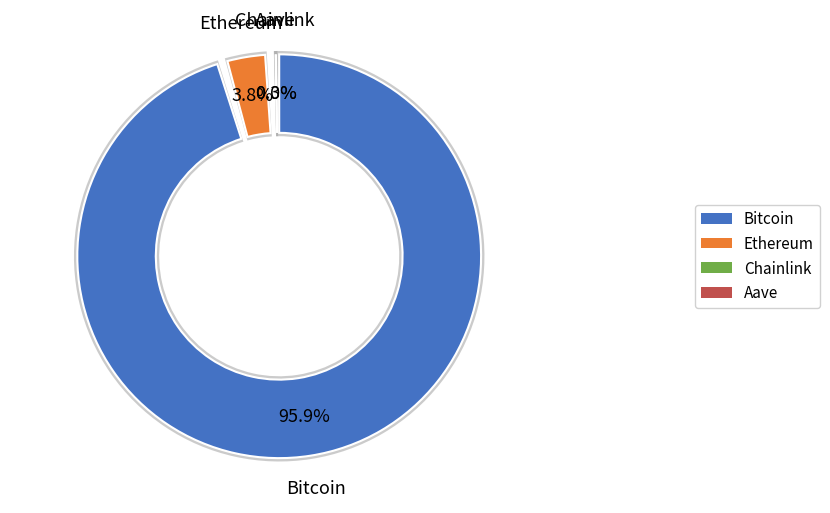

Combined, what portion of the pie is Bitcoin and Aave?

96.1%